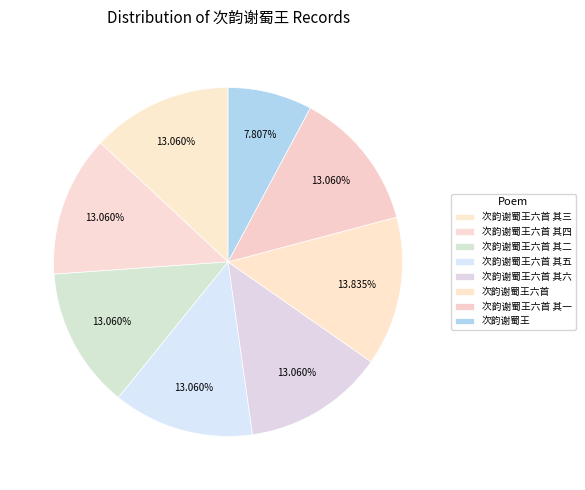

What is the smallest slice in the pie chart?

次韵谢蜀王